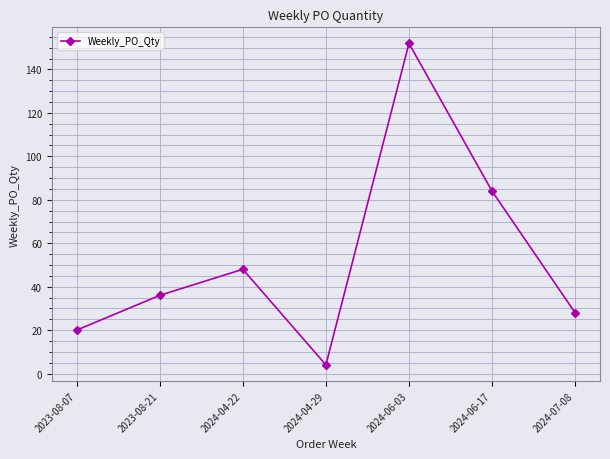

Reading left to right, transcribe all the data shown in this chart.

2023-08-07=20	2023-08-21=36	2024-04-22=48	2024-04-29=4	2024-06-03=152	2024-06-17=84	2024-07-08=28